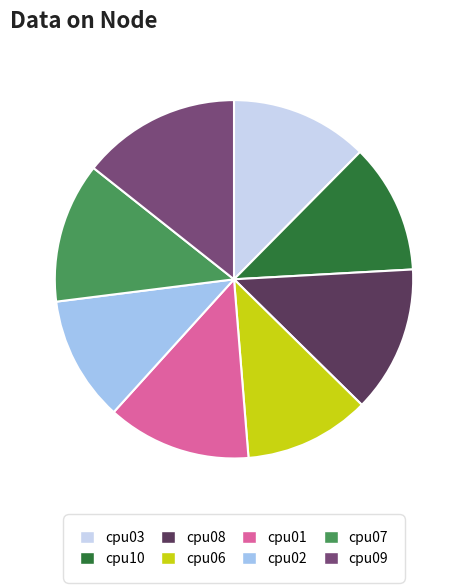

Does cpu03 represent more than half of the total?

No